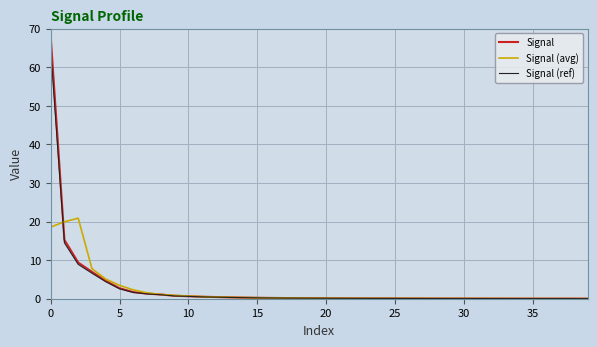

What is the maximum value shown in the chart?

68.1